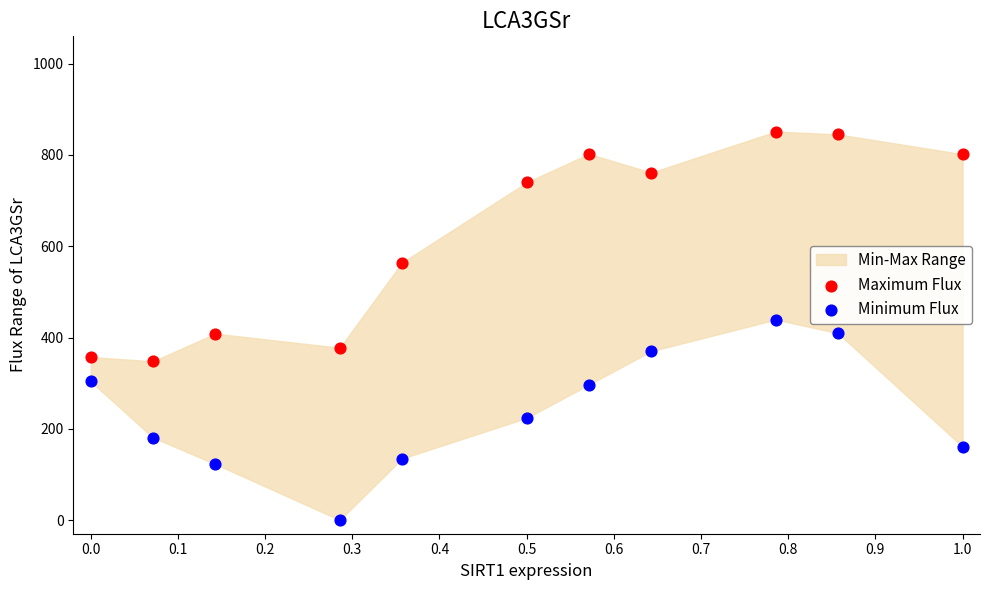

Which series reaches the maximum Y coordinate?

Maximum Flux